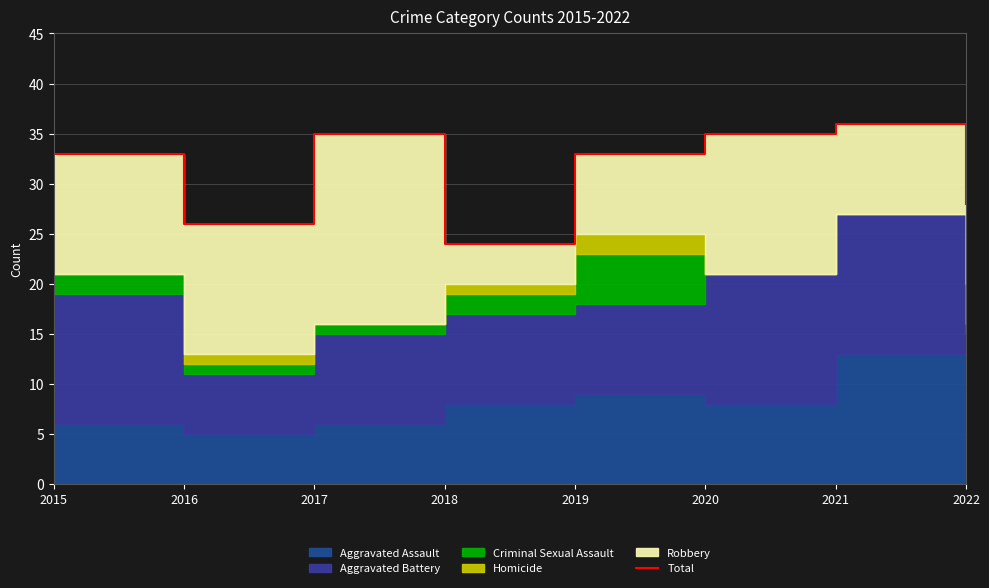

Does the chart have visible grid lines?

Yes